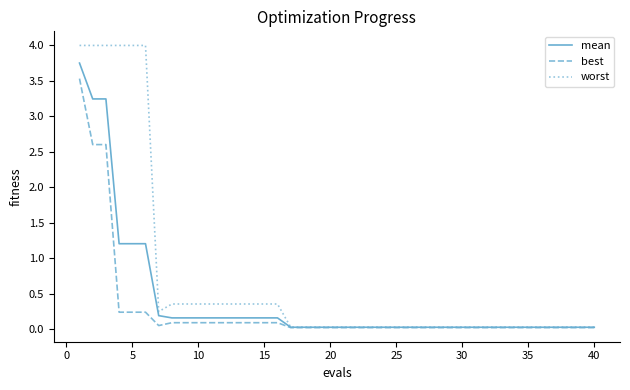

Which series has the largest total across all categories?

worst